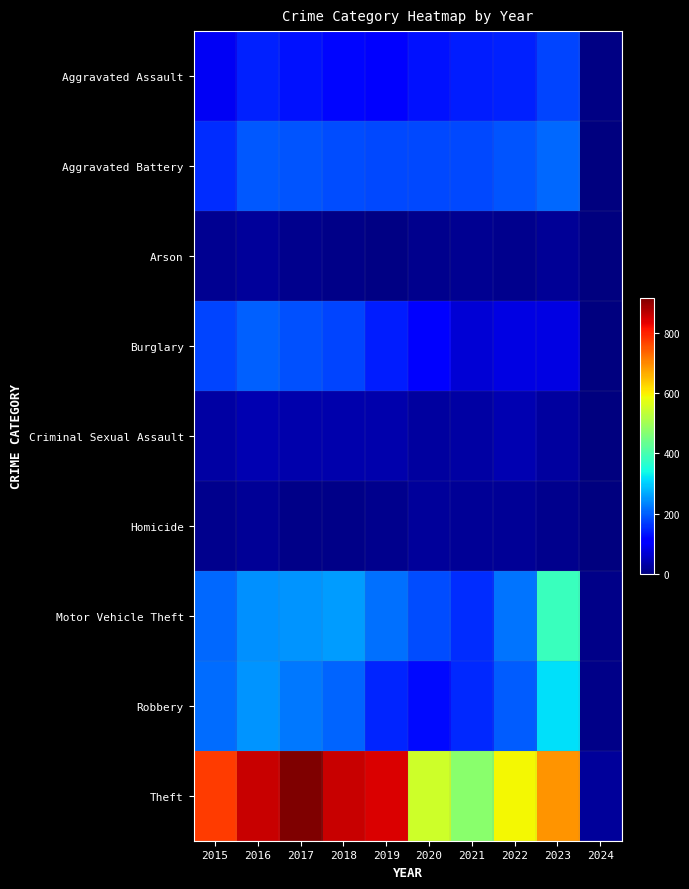

Reading left to right, extract all data points from this chart.

Aggravated Assault: 2015=95	2016=146	2017=131	2018=119	2019=113	2020=131	2021=142	2022=146	2023=177	2024=4
Aggravated Battery: 2015=154	2016=196	2017=191	2018=183	2019=182	2020=180	2021=182	2022=190	2023=208	2024=3
Arson: 2015=15	2016=25	2017=12	2018=8	2019=6	2020=12	2021=17	2022=11	2023=20	2024=1
Burglary: 2015=178	2016=201	2017=189	2018=176	2019=143	2020=115	2021=71	2022=82	2023=82	2024=1
Criminal Sexual Assault: 2015=31	2016=40	2017=39	2018=38	2019=37	2020=28	2021=30	2022=40	2023=27	2024=1
Homicide: 2015=13	2016=18	2017=8	2018=8	2019=14	2020=22	2021=20	2022=20	2023=12	2024=0
Motor Vehicle Theft: 2015=211	2016=245	2017=247	2018=256	2019=216	2020=184	2021=156	2022=219	2023=383	2024=9
Robbery: 2015=212	2016=247	2017=224	2018=204	2019=150	2020=124	2021=153	2022=198	2023=317	2024=10
Theft: 2015=774	2016=858	2017=916	2018=856	2019=841	2020=550	2021=474	2022=593	2023=688	2024=25